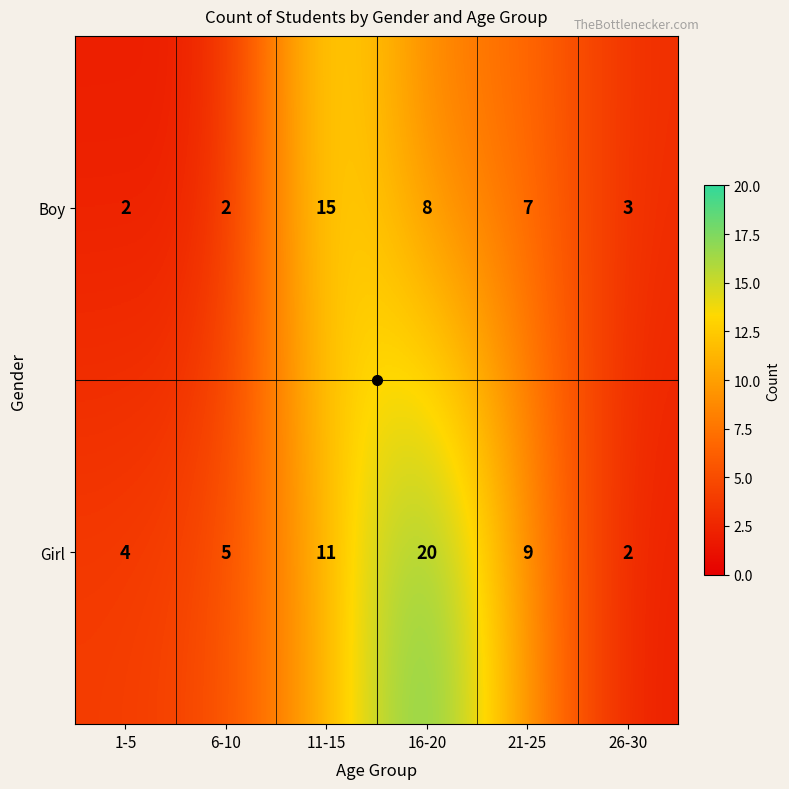

At which category is the sum across all series the highest?

16-20